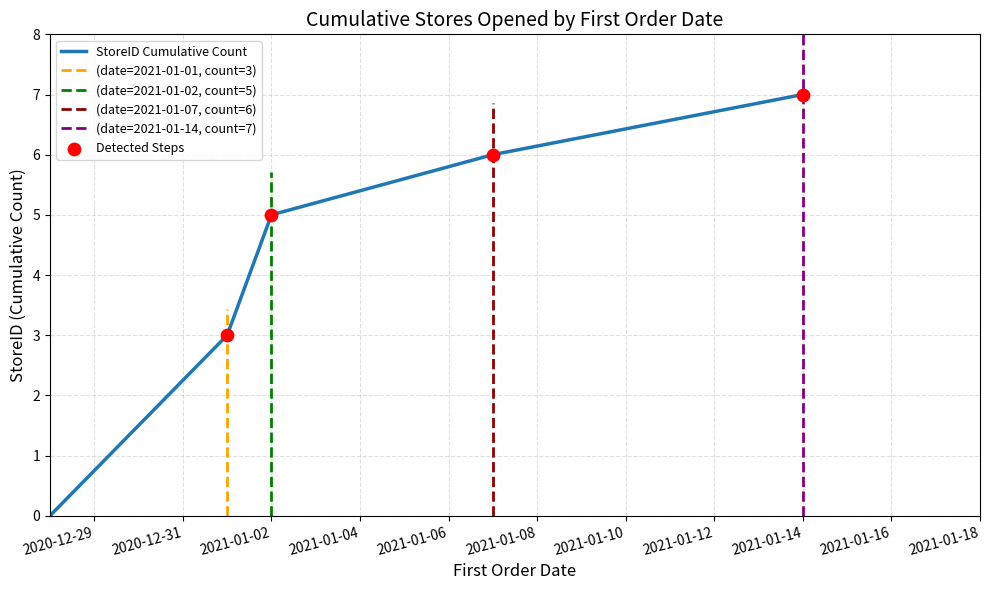

What is the highest value of the StoreID Cumulative Count series?

7